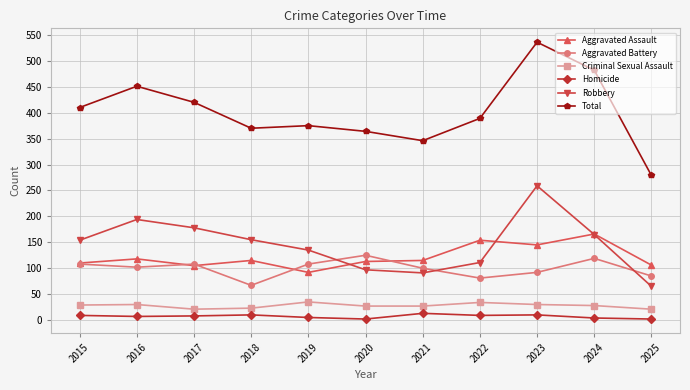

Does the chart have visible grid lines?

Yes